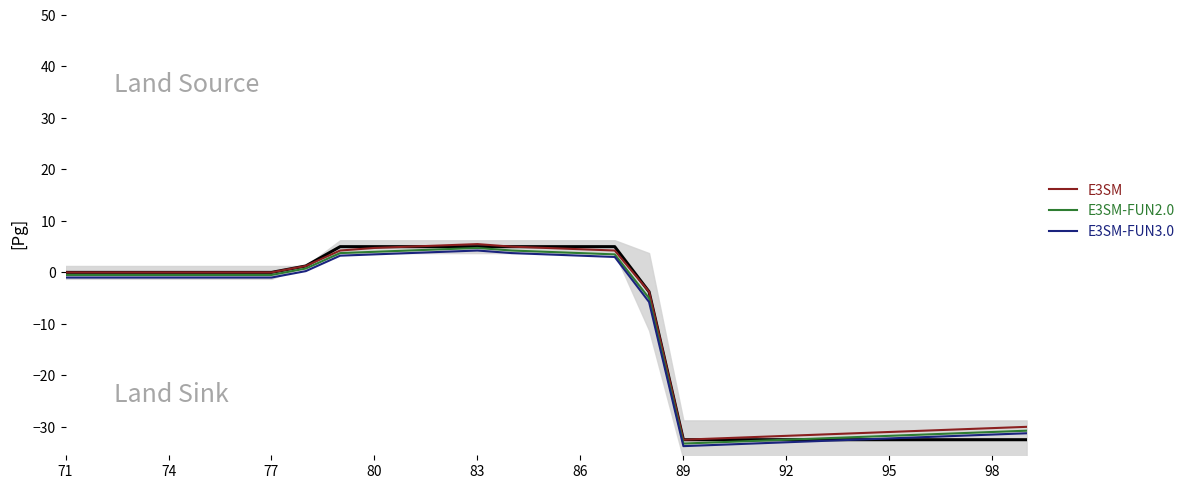

How many values in E3SM-FUN2.0 are above zero?

10